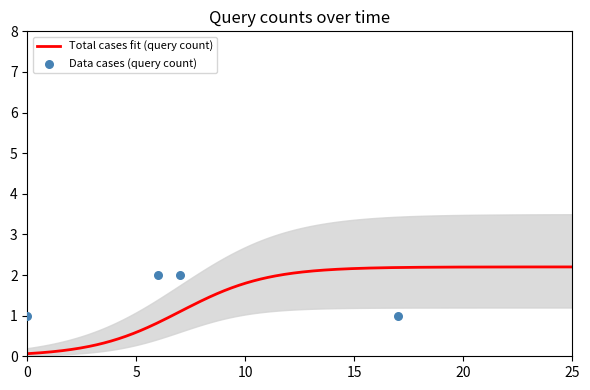

What is the change in value from 2019-03-13 14:20:00 to 2019-03-13 14:26:00?

+1